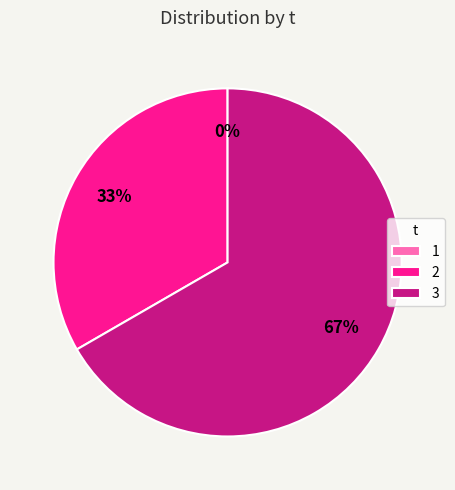

Do 3 and 1 together represent more than half of the pie?

Yes